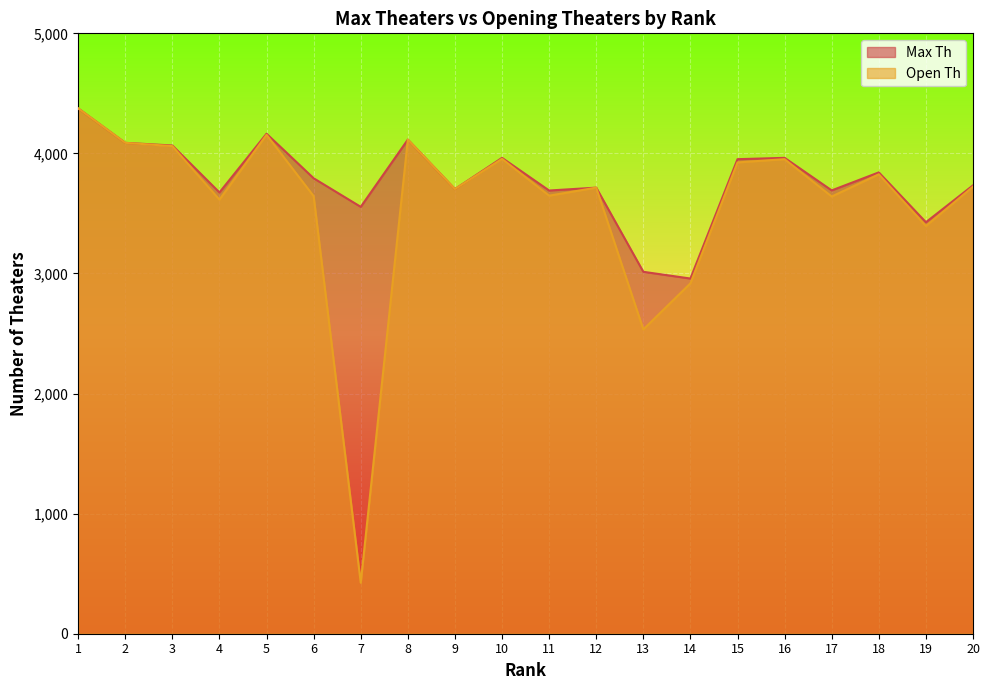

At how many categories does at least one series exceed 2503?

20